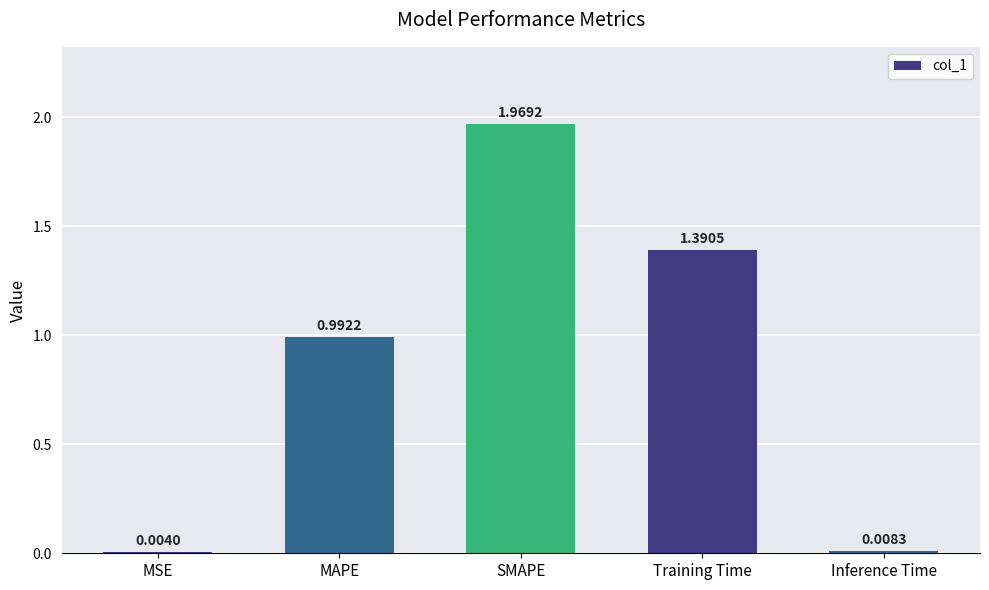

At which category does the chart reach its peak across all series?

SMAPE